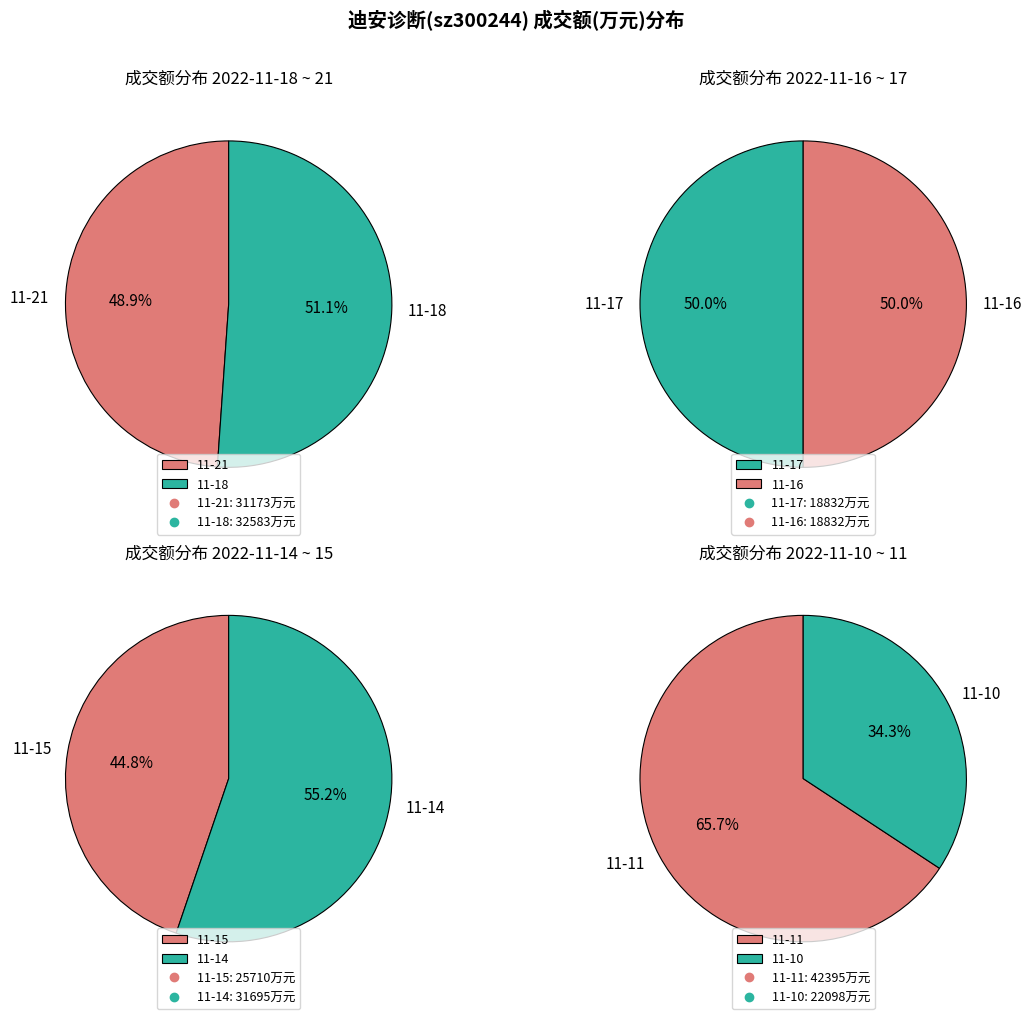

What is the largest slice in the pie chart?

2022-11-11